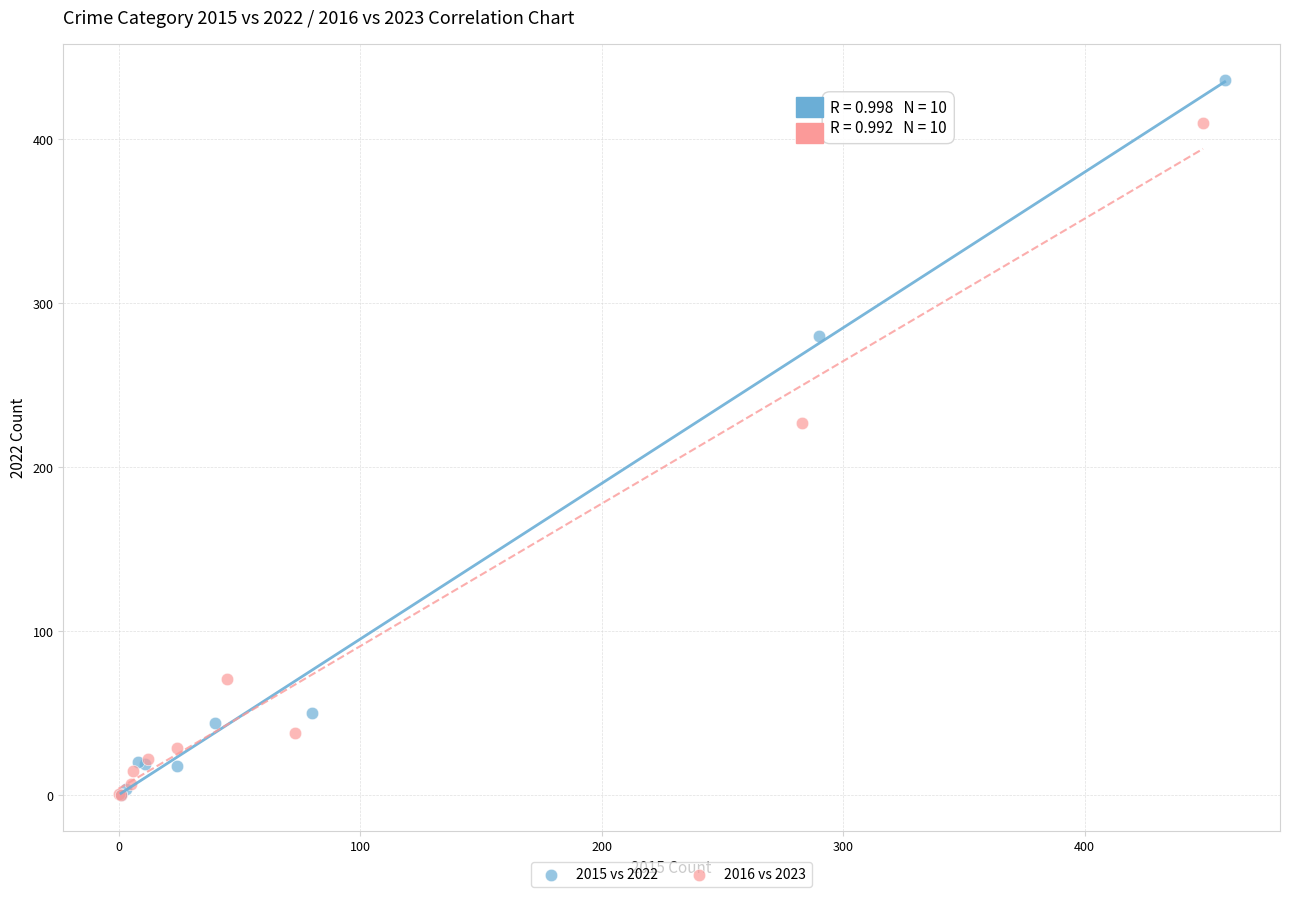

Which series has the largest Y range (max minus min)?

2015 vs 2022